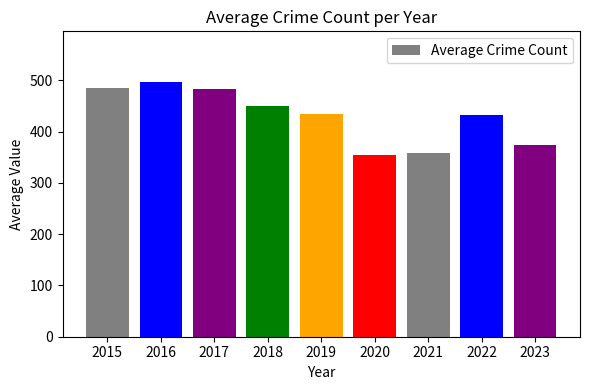

What is the ratio of the value at 2019 to the value at 2016?

0.9